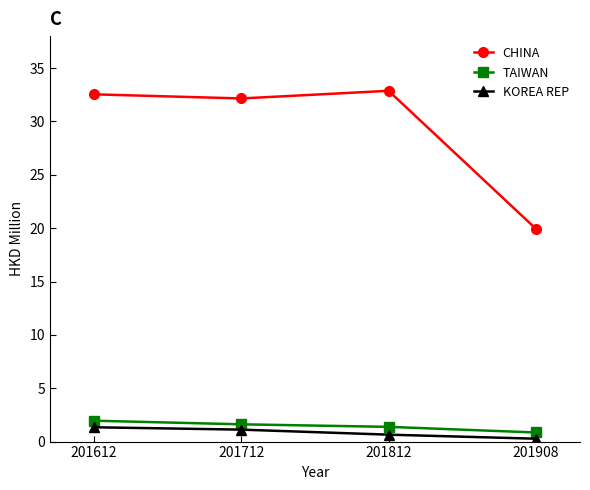

How many data points in TAIWAN are less than 1?

1